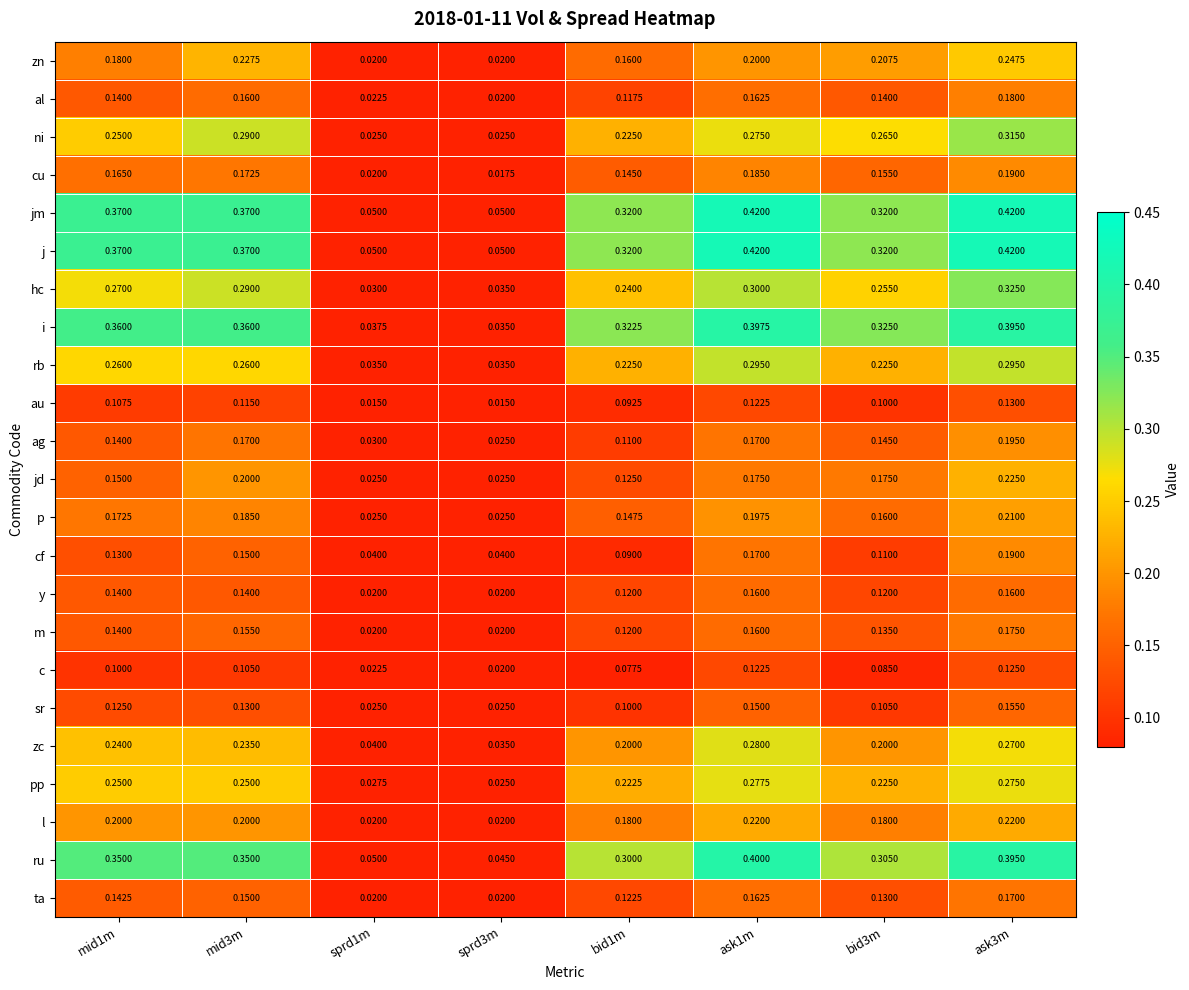

Between ask1m and ask3m, which series saw the biggest shift?

jd